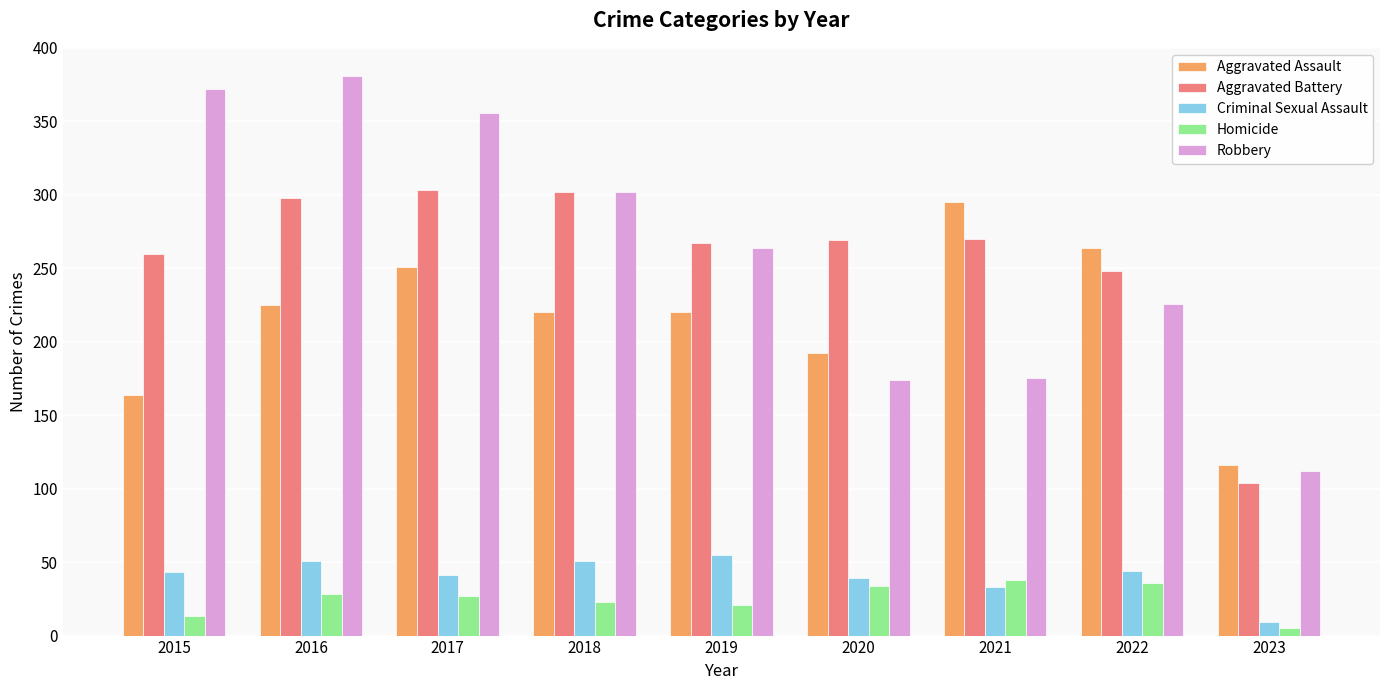

What is the spread (max minus min) of values at 2021?

262